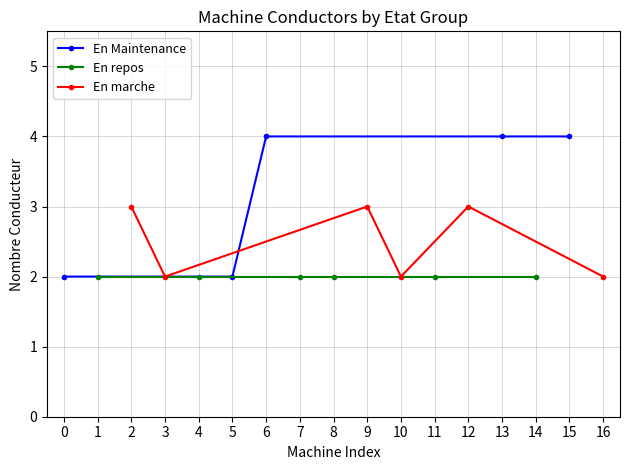

Is it true that En Maintenance equals 2 at 5?

True